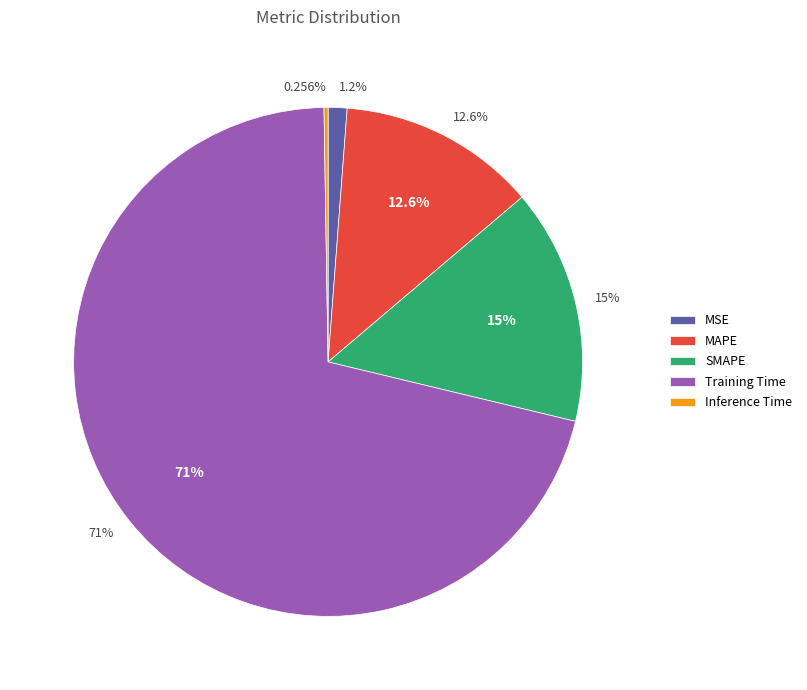

Rank the categories by value from lowest to highest.

Inference Time, MSE, MAPE, SMAPE, Training Time